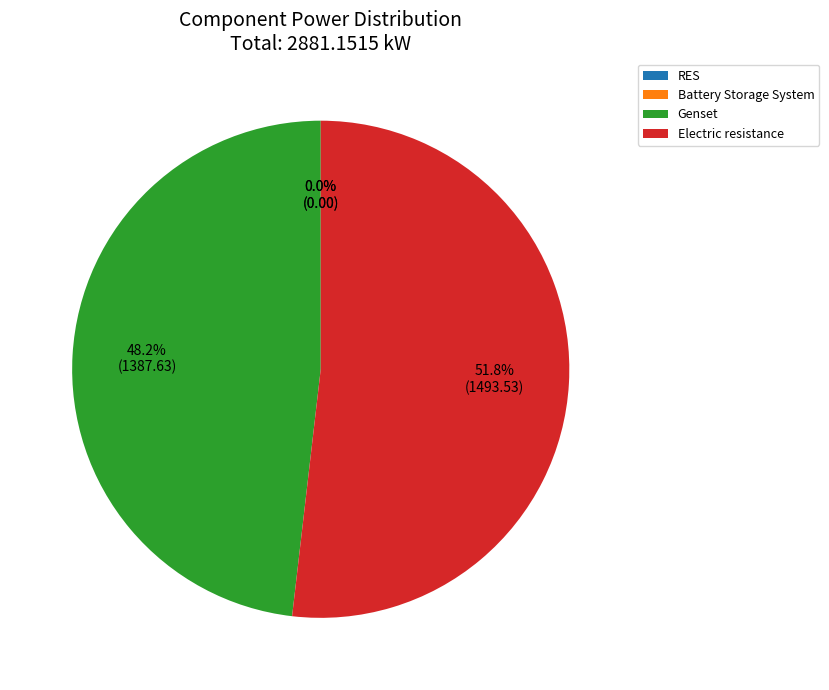

What is the largest slice in the pie chart?

Electric resistance